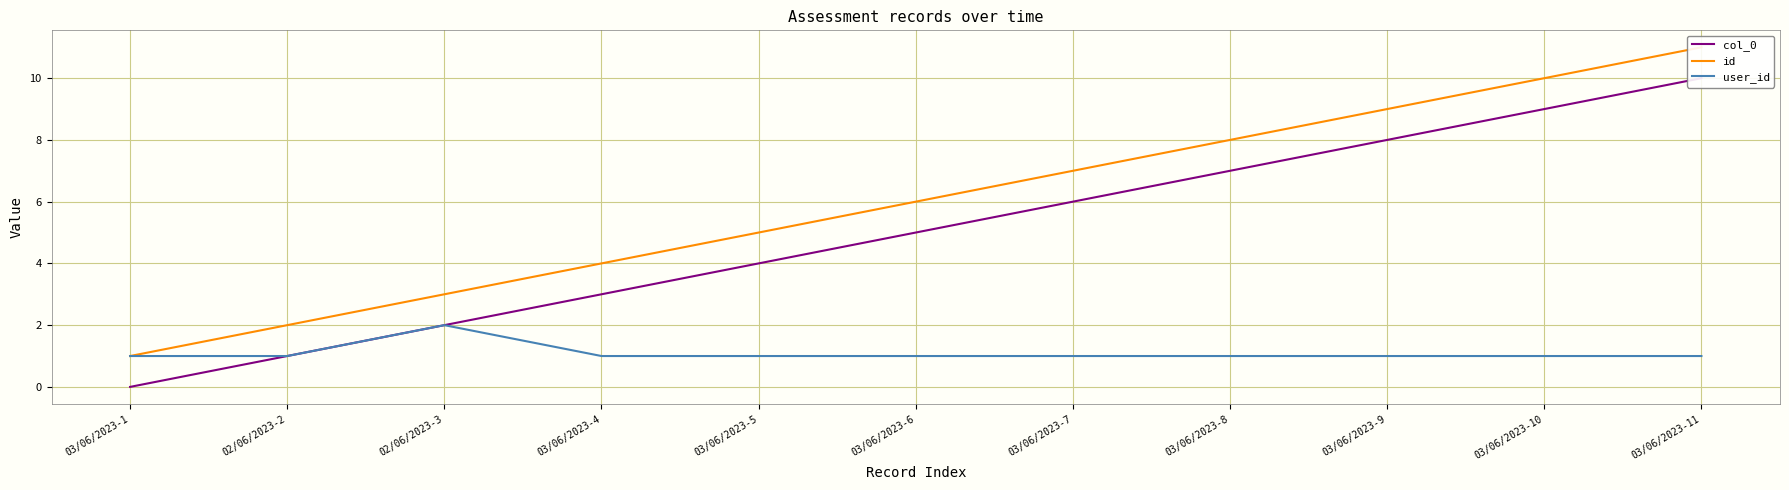

Reading right to left, transcribe all the data shown in this chart.

col_0: 10	9	8	7	6	5	4	3	2	1	0
id: 11	10	9	8	7	6	5	4	3	2	1
user_id: 1	1	1	1	1	1	1	1	2	1	1